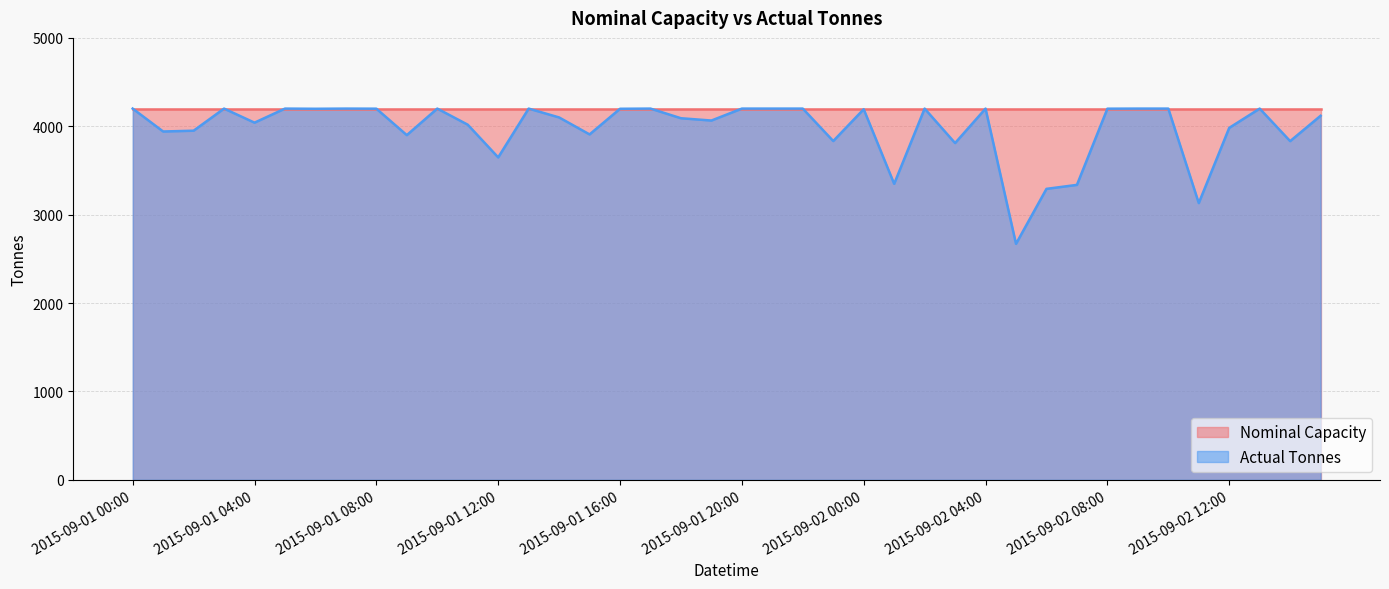

List the series in order of their overall mean, lowest first.

Actual Tonnes, Nominal Capacity